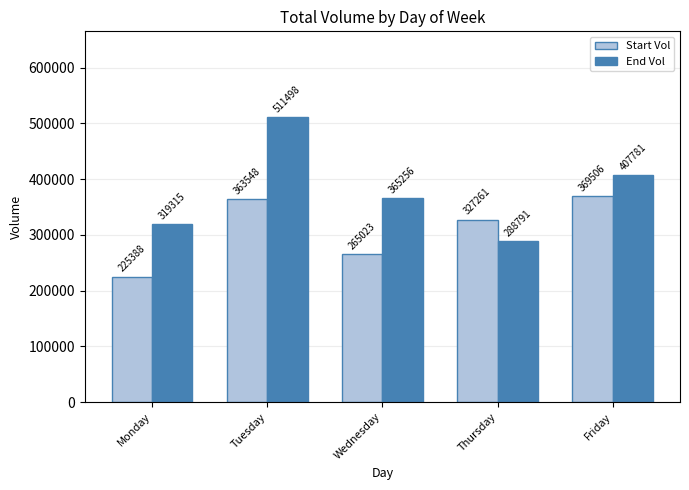

True or false: End Vol has a value of 583952 at Wednesday.

False